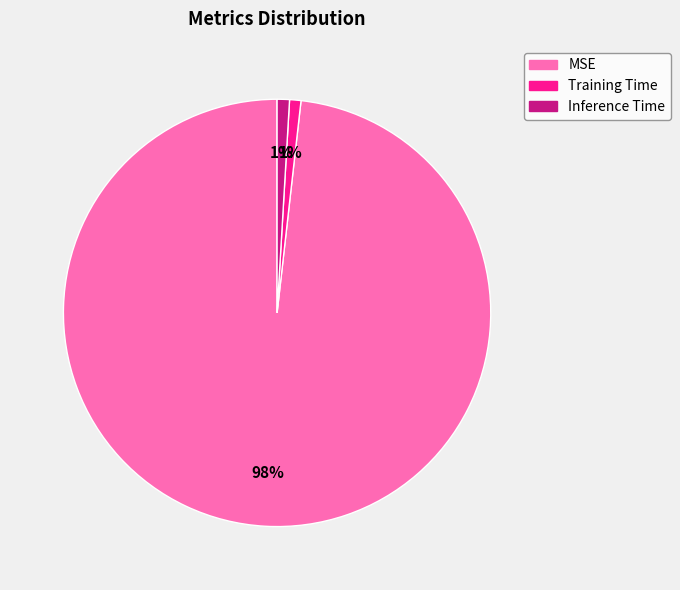

Which slice is the largest?

MSE